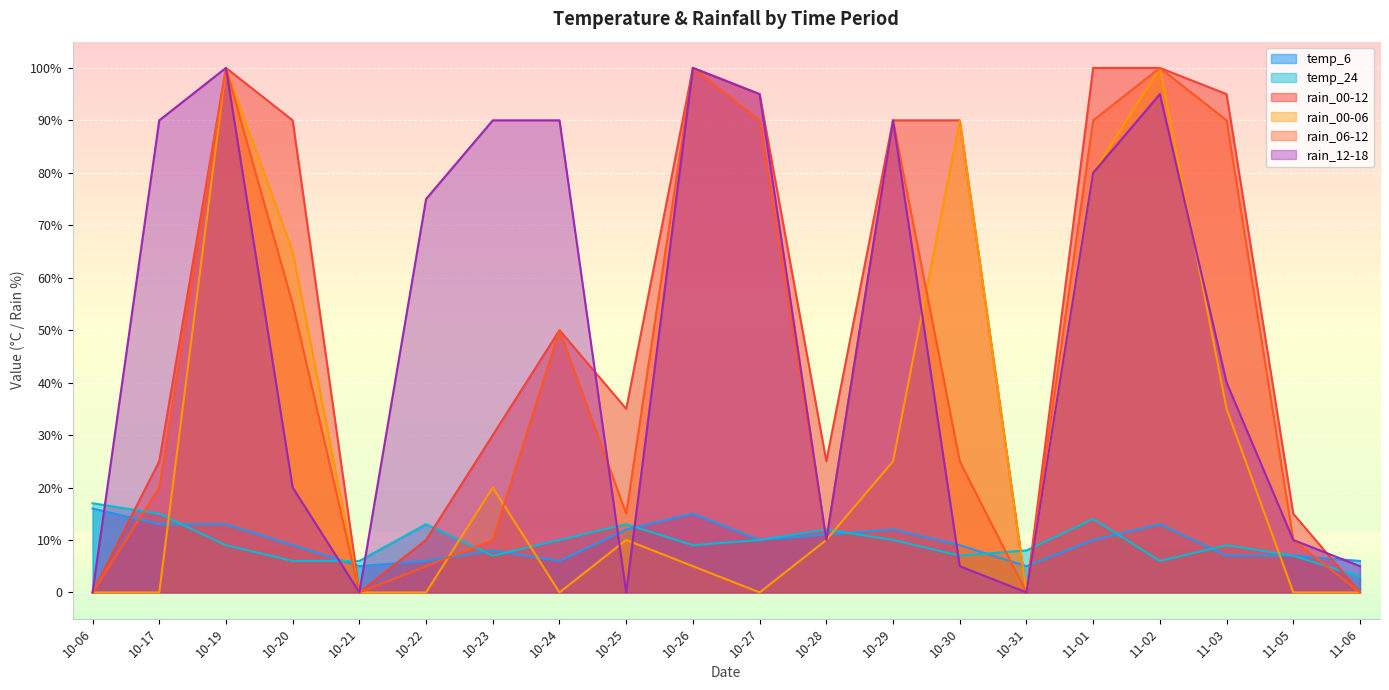

Which series changed the most between 10-23 and 10-25?

rain_12-18